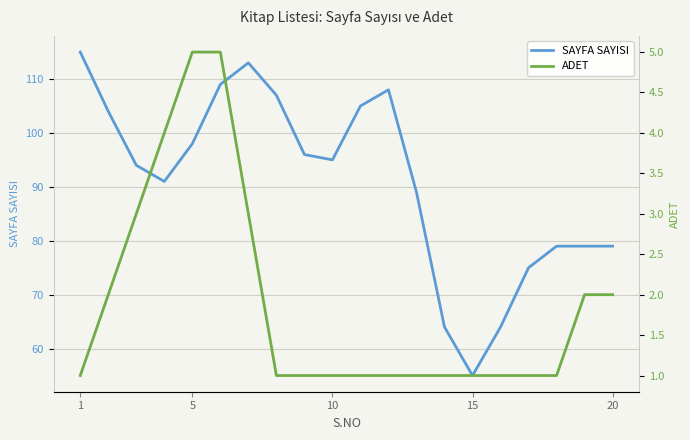

Reading right to left, transcribe all the data shown in this chart.

SAYFA SAYISI: 79	79	79	75	64	55	64	89	108	105	95	96	107	113	109	98	91	94	104	115
ADET: 2	2	1	1	1	1	1	1	1	1	1	1	1	3	5	5	4	3	2	1